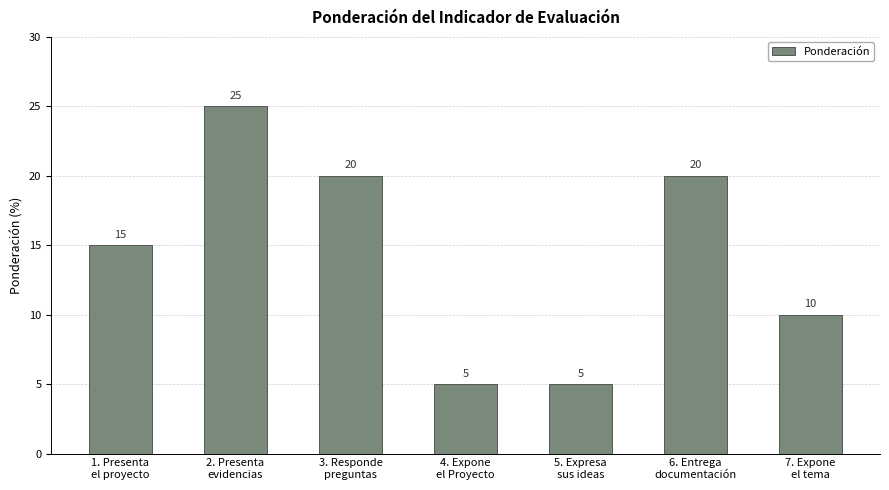

At which label is the value closest to 15?

1. Presenta
el proyecto